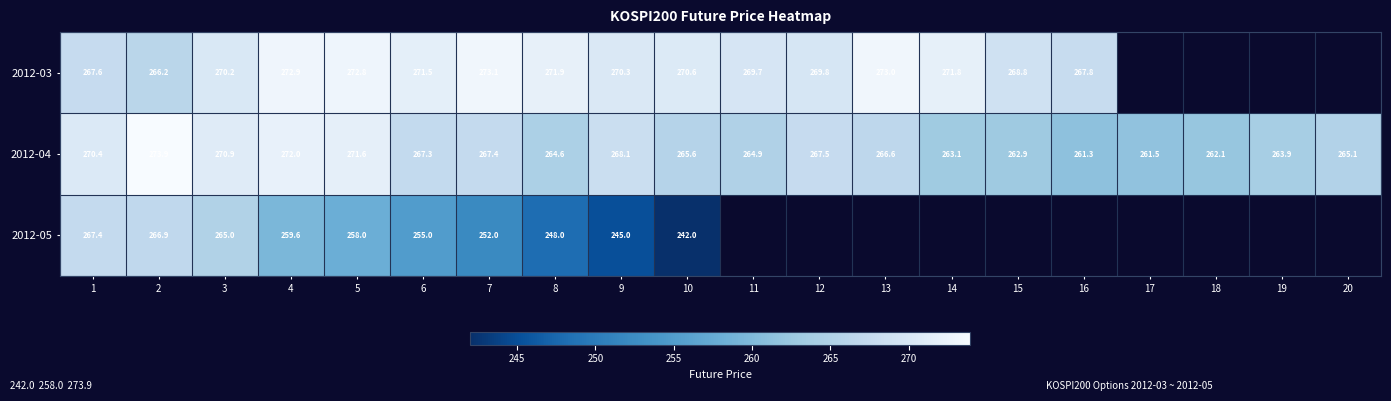

Is the value of 2012-03 at 10 greater than the value of 2012-05 at 9?

Yes